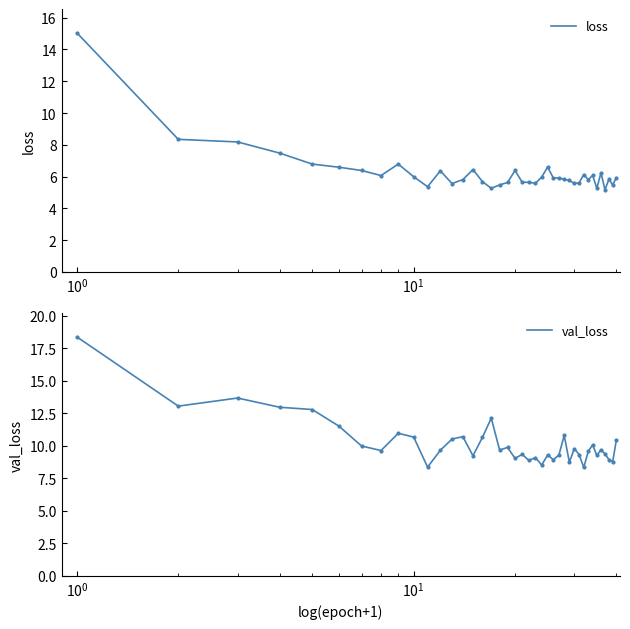

How many lines are shown in the chart?

2